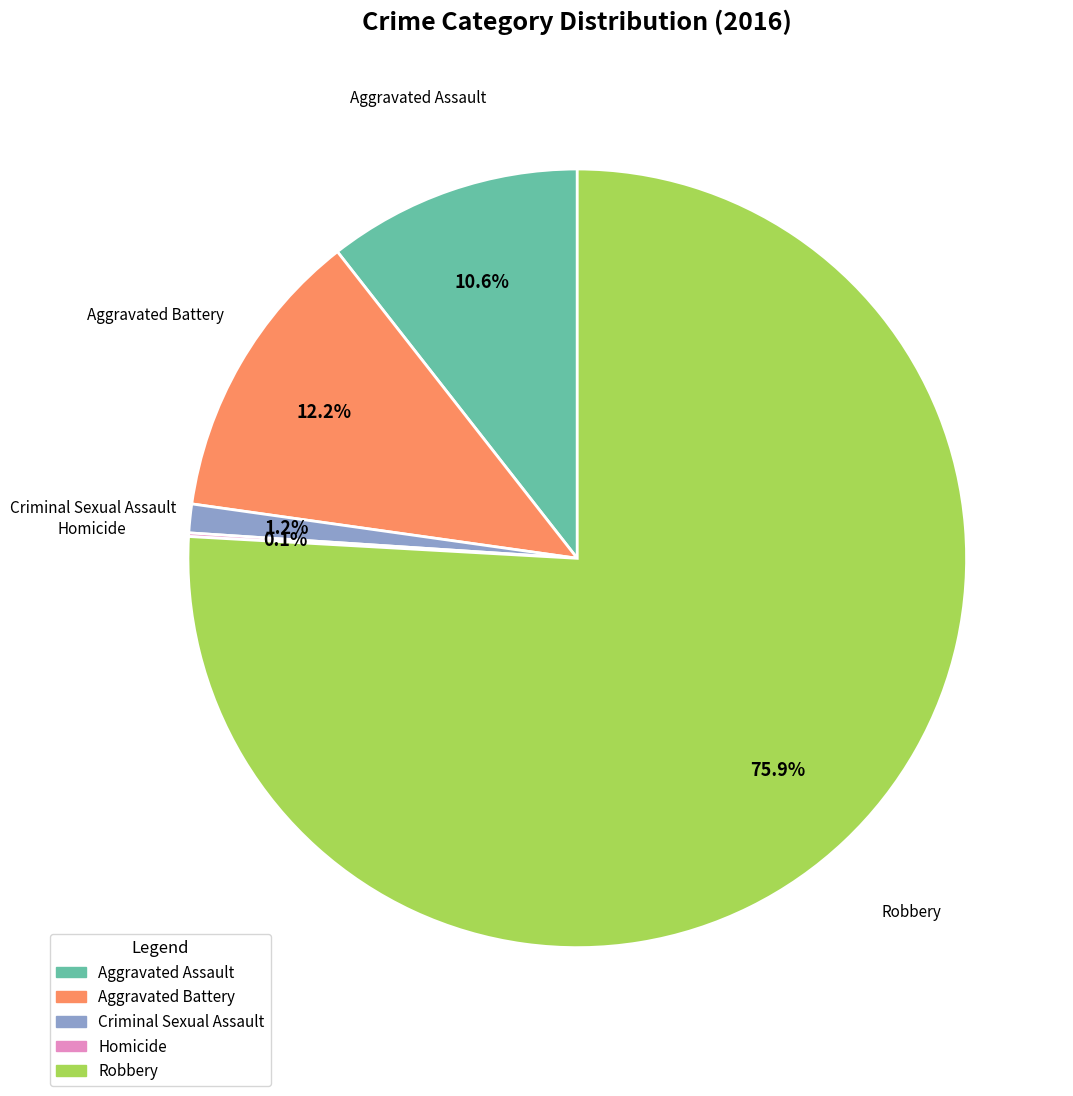

What is the total percentage of Criminal Sexual Assault and Aggravated Assault?

11.8%